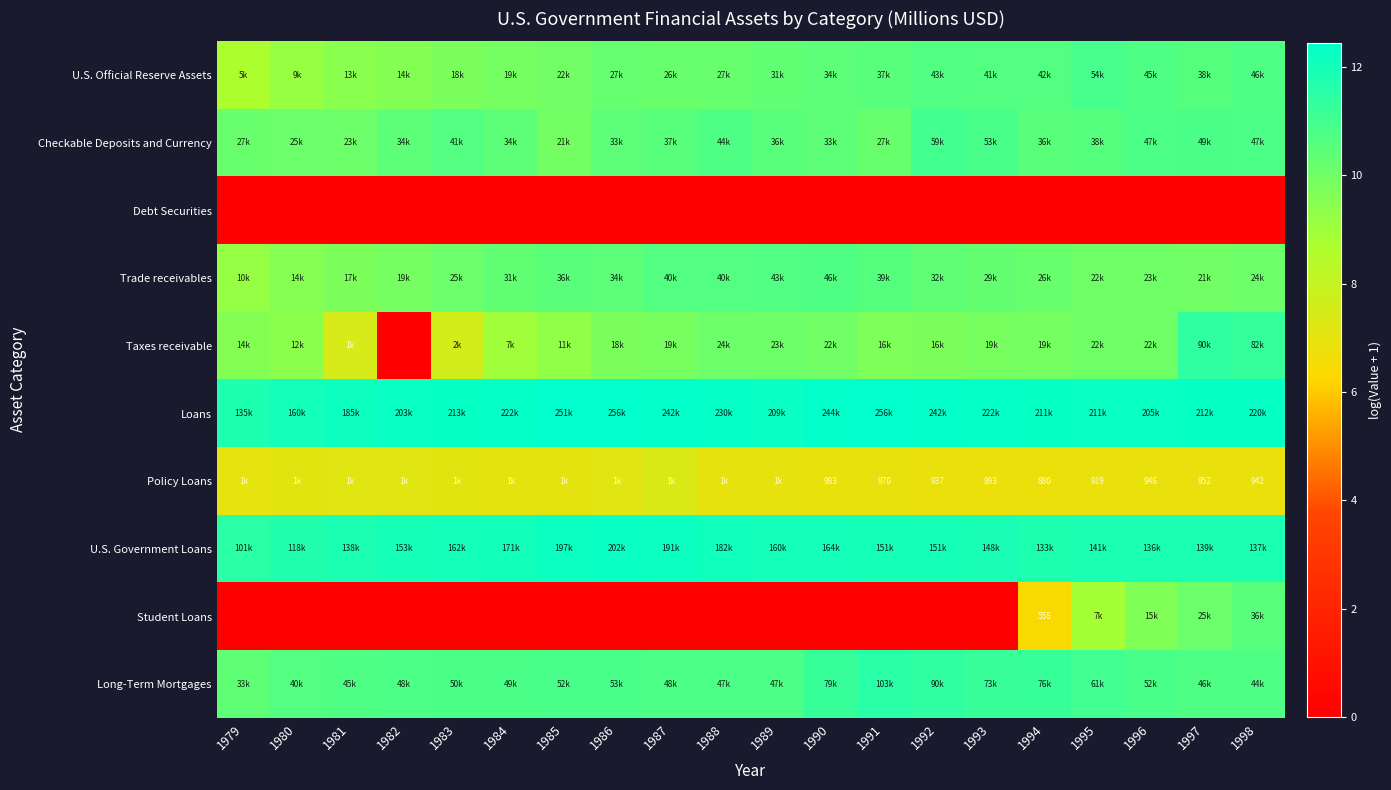

List the series in order of their peak value, lowest first.

Debt Securities, Policy Loans, Student Loans, Trade receivables, U.S. Official Reserve Assets, Checkable Deposits and Currency, Taxes receivable, Long-Term Mortgages, U.S. Government Loans, Loans